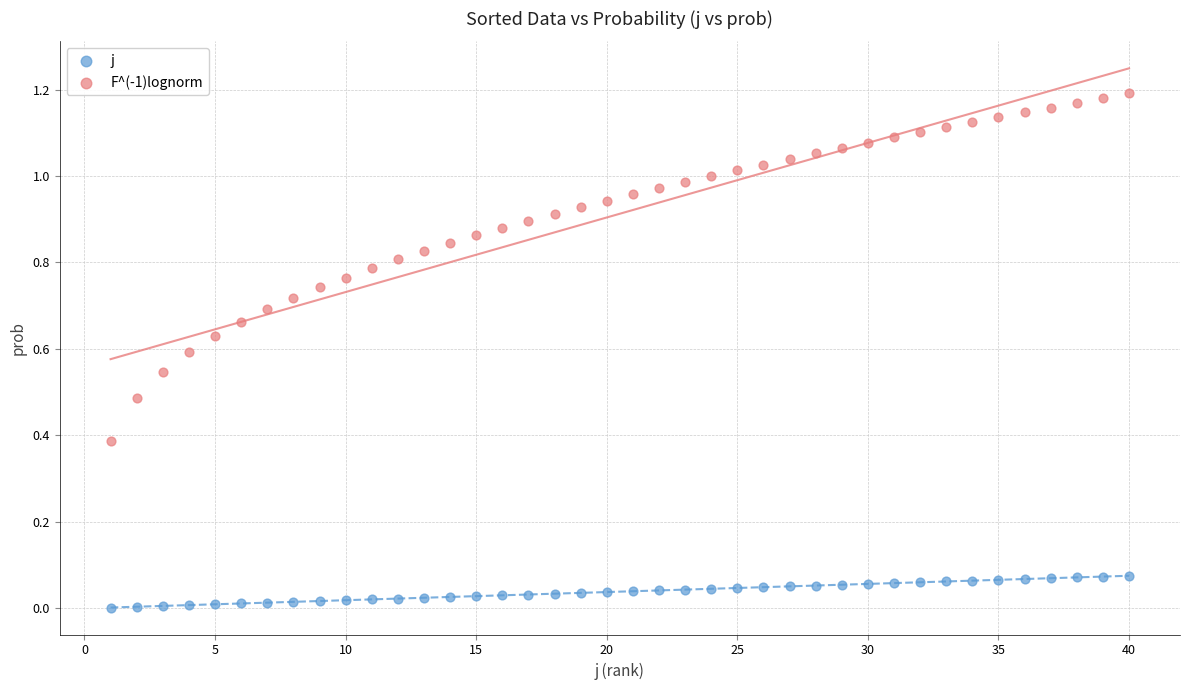

What is the X range (max minus min) for the scatter plot?

39.0